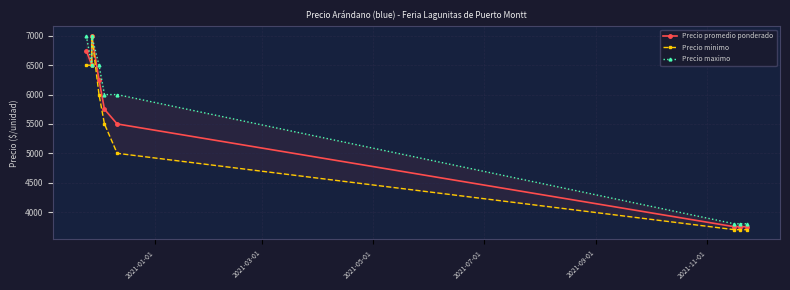

What is the spread (max minus min) of values at 2021-01-01?

500